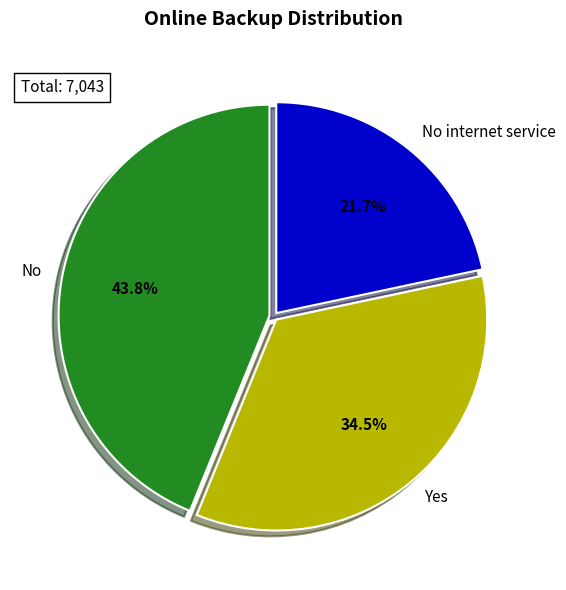

To the nearest percent, what is the difference between the No and No internet service slice percentages?

22%